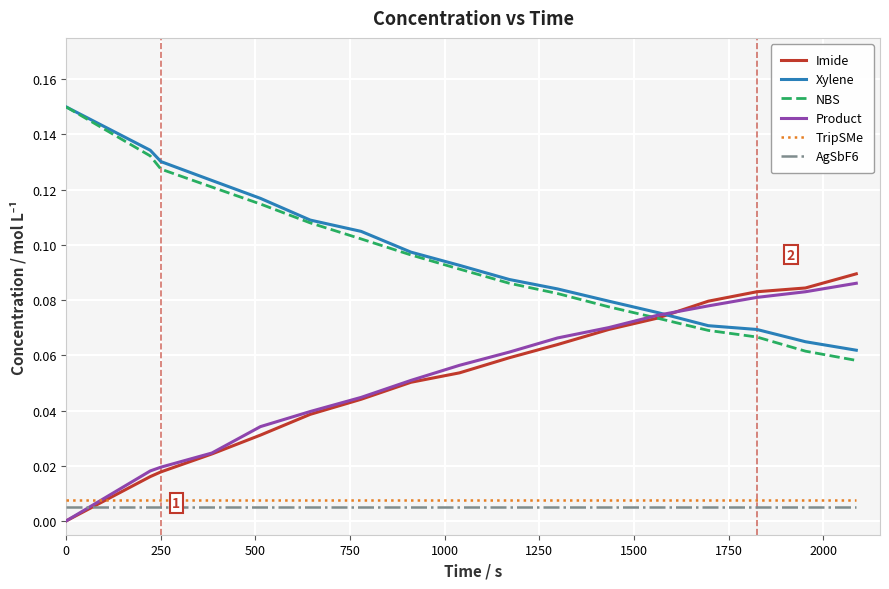

True or false: AgSbF6 and TripSMe cross at least once.

False